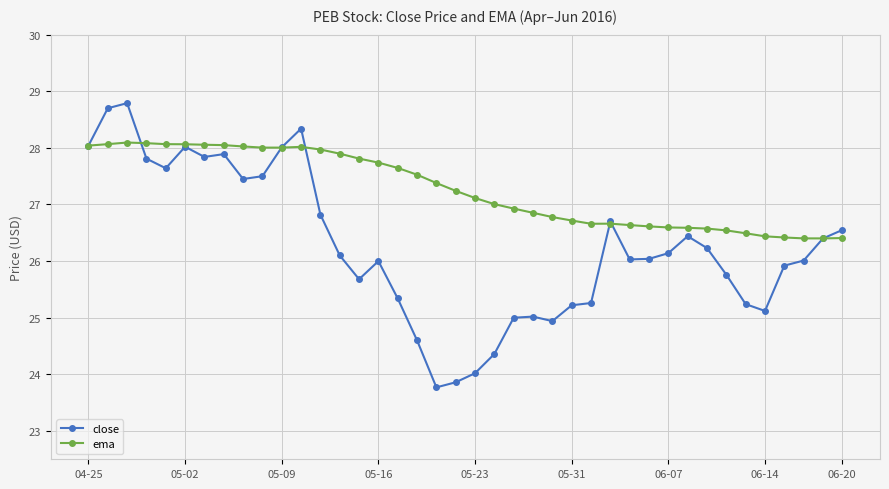

What is the difference between the second highest and second lowest values in the ema series?

1.7